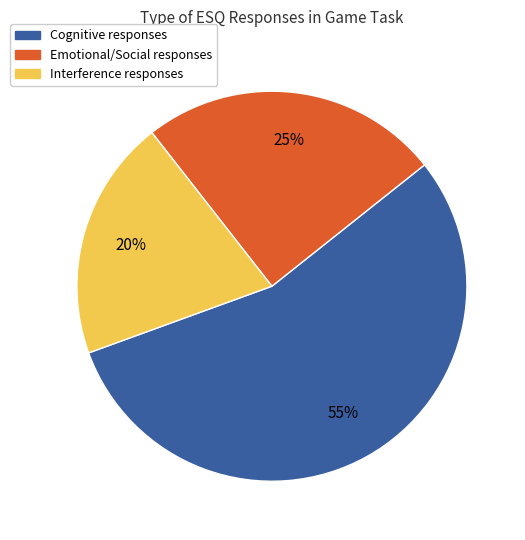

How many segments does this pie chart have?

3